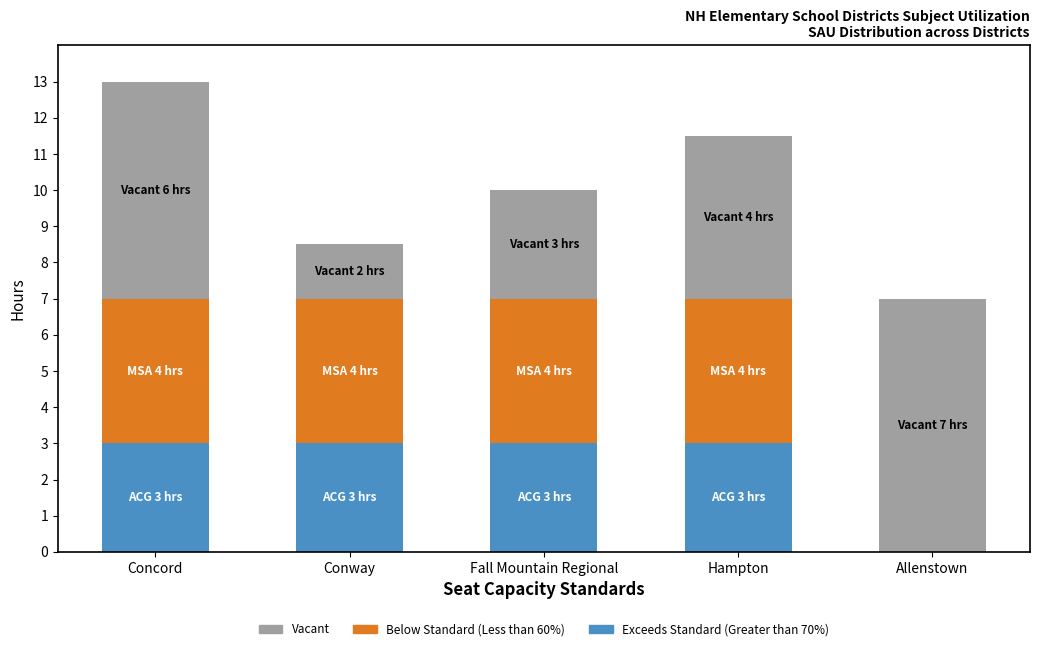

Reading left to right, list the values for the Exceeds Standard (Greater than 70%) series.

Concord=3.0	Conway=3.0	Fall Mountain Regional=3.0	Hampton=3.0	Allenstown=0.0